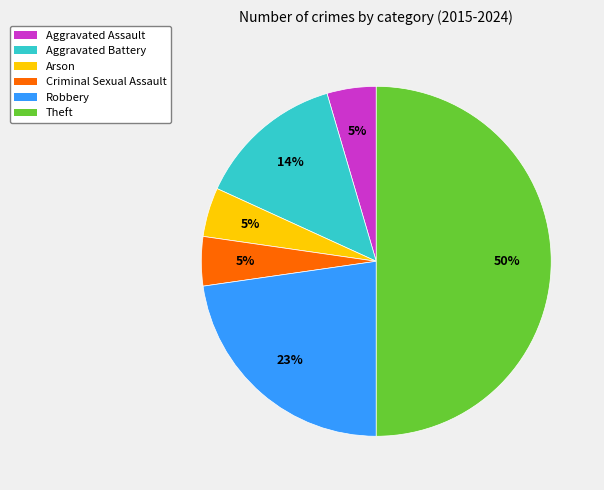

What percentage is the Robbery slice, to the nearest percent?

23%